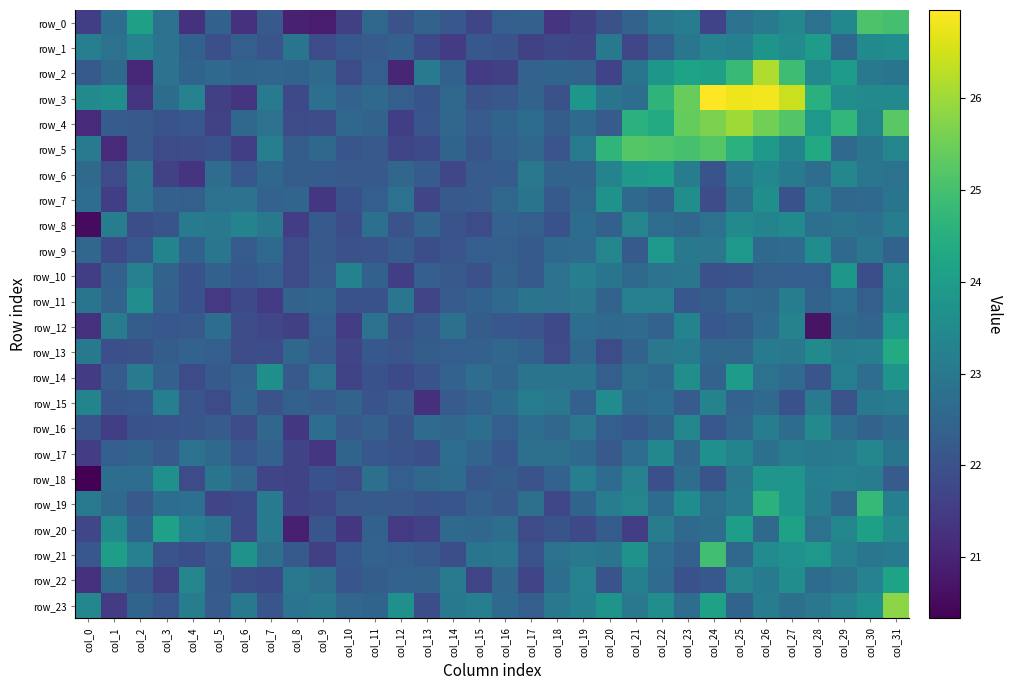

List the labels in order of row_19 value, largest first.

col_30, col_26, col_27, col_23, col_21, col_31, col_20, col_28, col_25, col_0, col_7, col_24, col_17, col_4, col_3, col_22, col_1, col_29, col_19, col_15, col_11, col_16, col_2, col_12, col_10, col_14, col_13, col_6, col_9, col_18, col_5, col_8